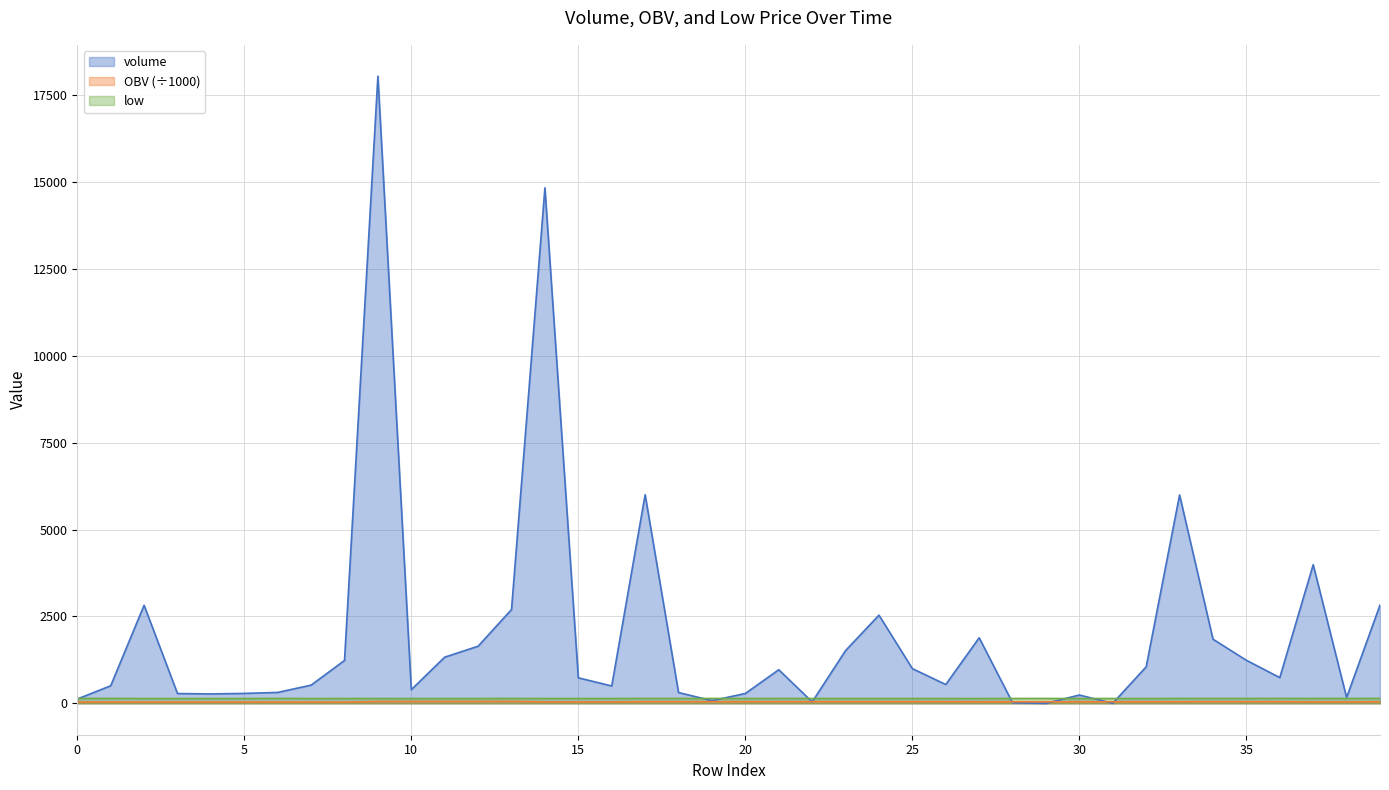

At which label does volume first exceed 741?

2